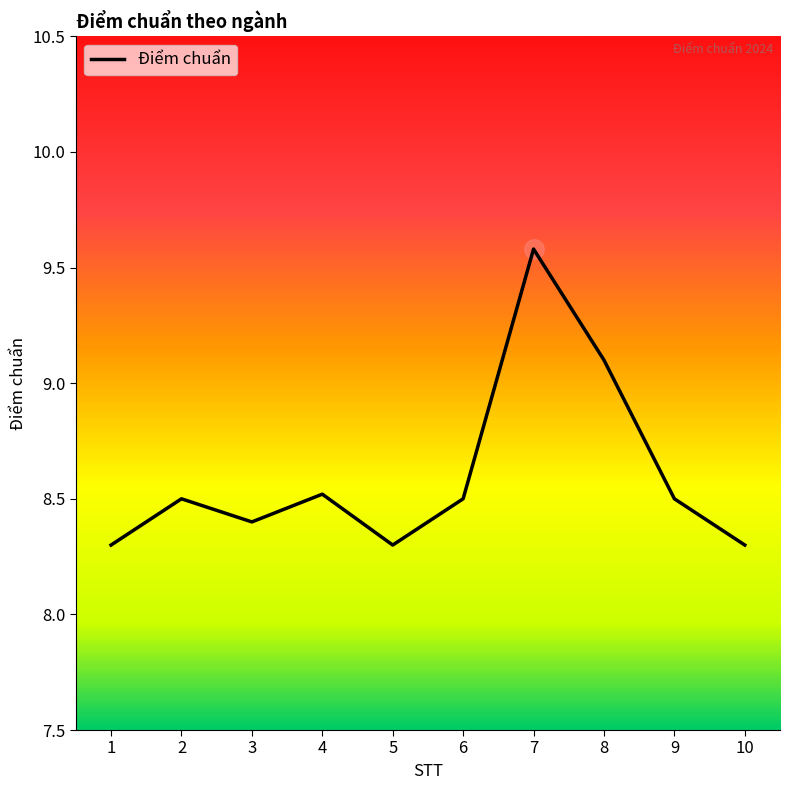

The value at 1 is 2.3. True or false?

False